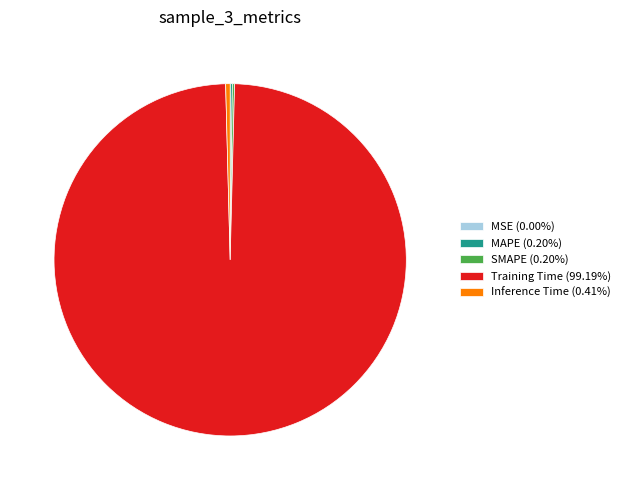

Which category accounts for the majority?

Training Time